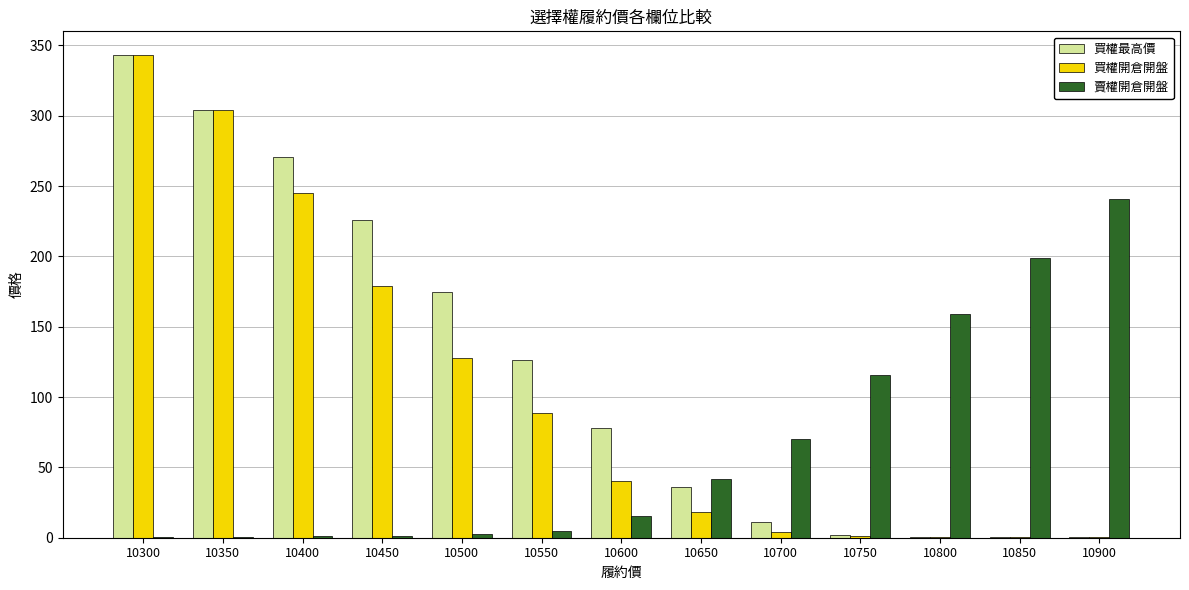

Which category has the highest value in the 賣權開倉開盤 series?

10900